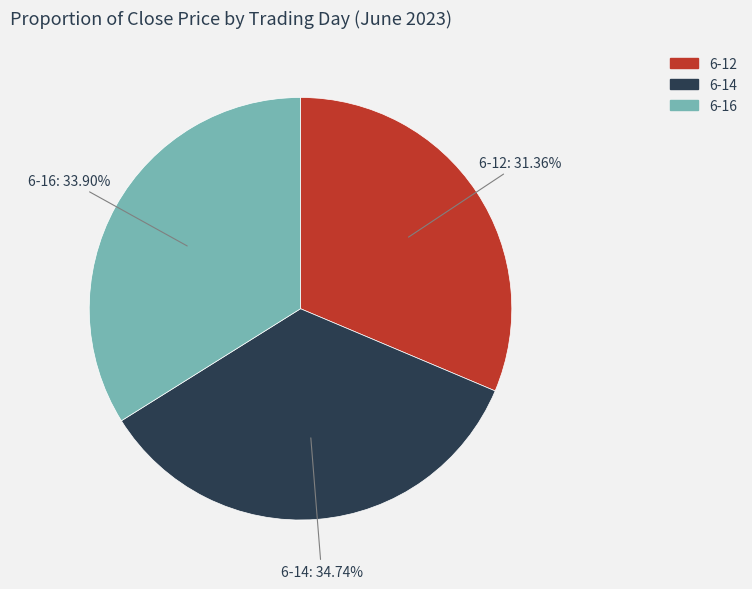

Does any single category account for the majority?

No